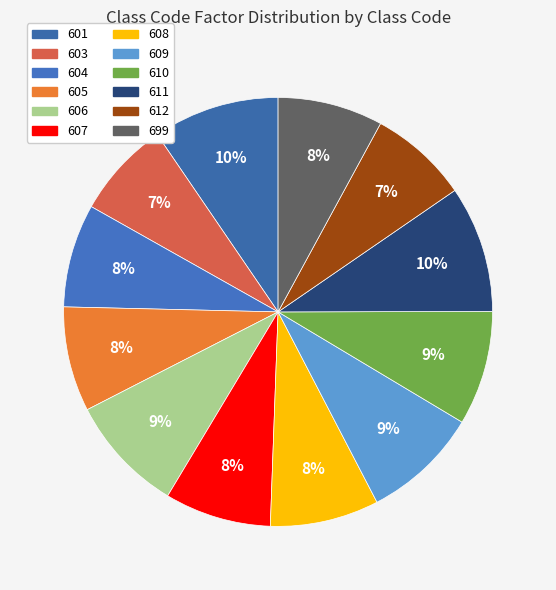

Does 601 account for over 50% of the chart?

No